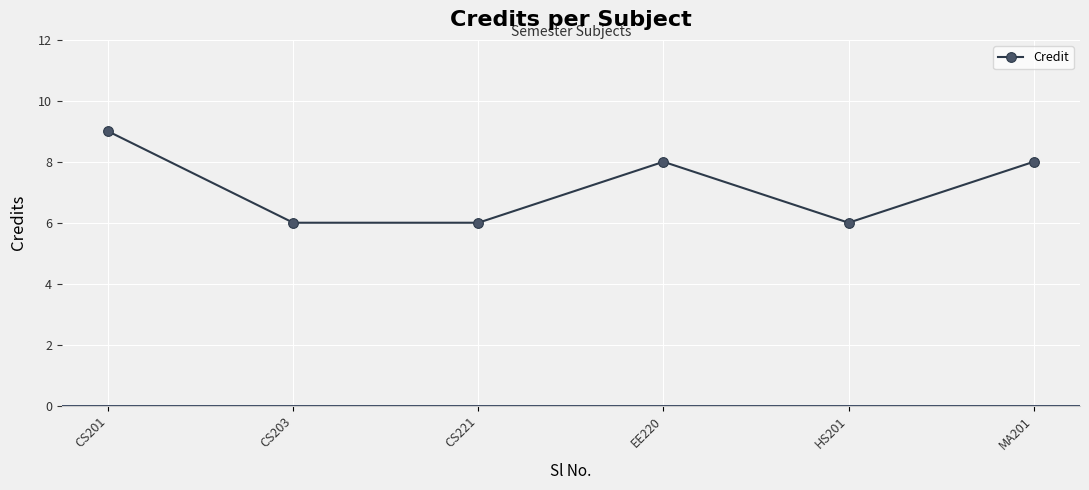

How many data points are less than 8?

3